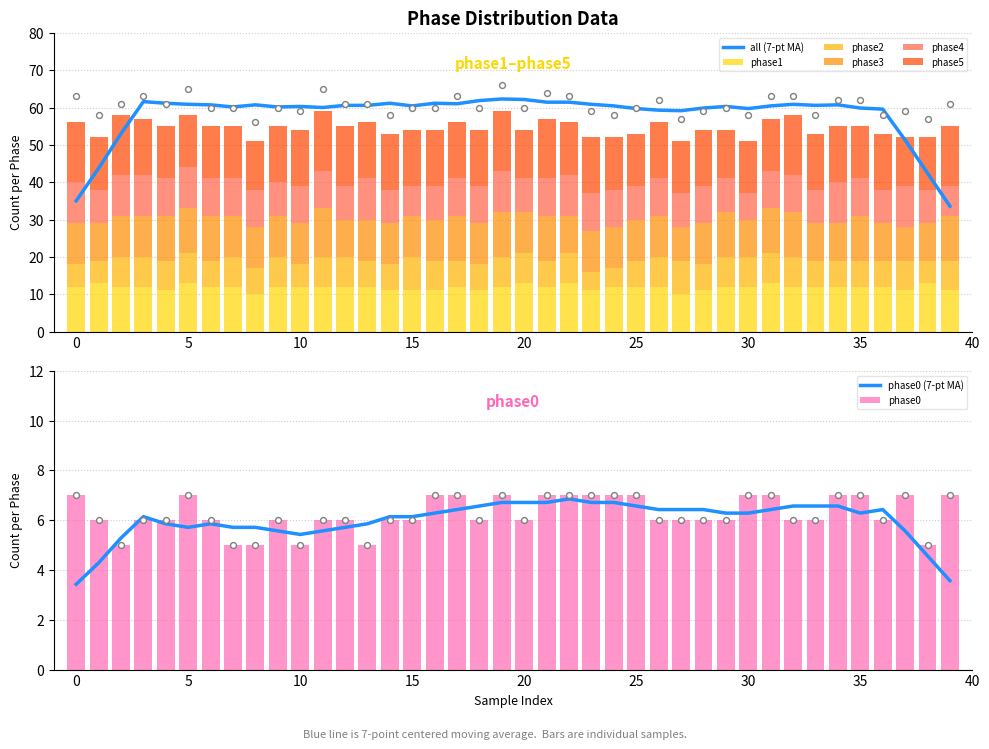

What is the lowest value of the phase0 series?

5